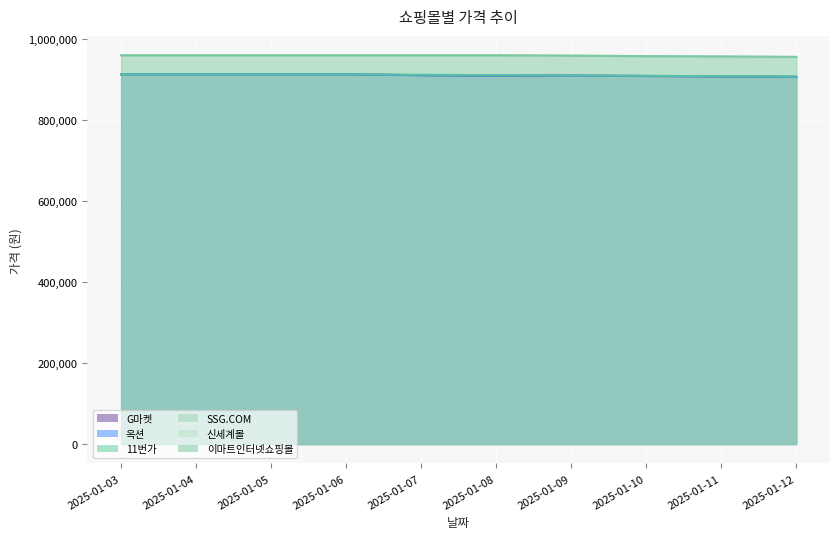

The value of 신세계몰 at 2025-01-08 is 960000. True or false?

True